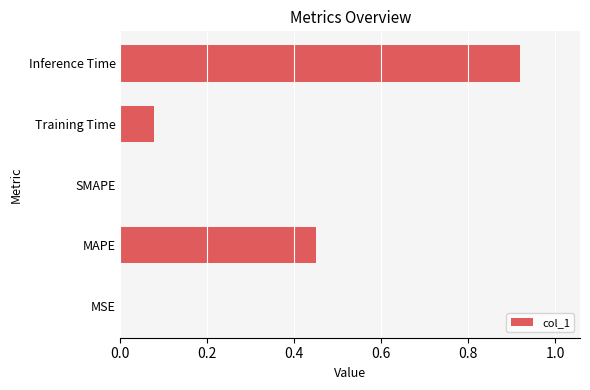

How many categories are shown in the chart?

5